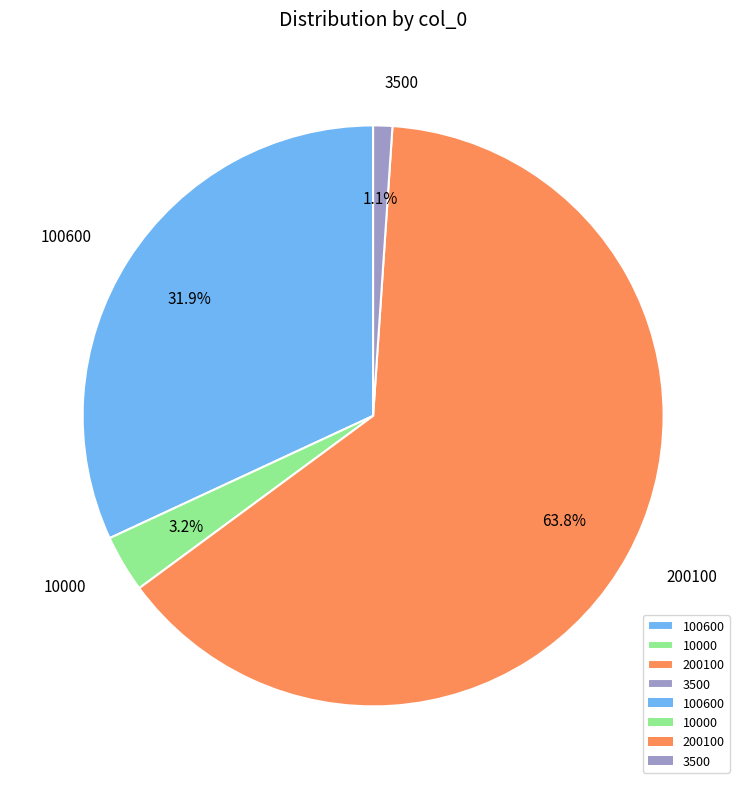

How many segments does this pie chart have?

4